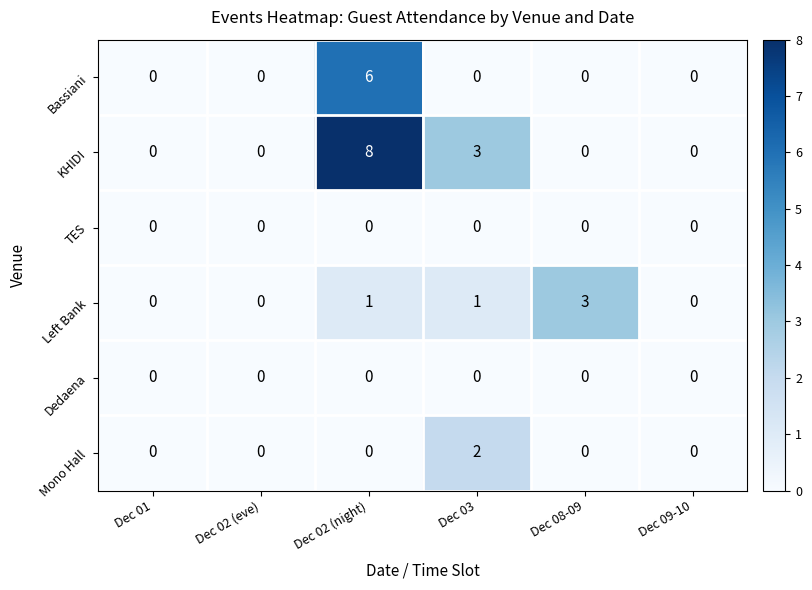

Which series changed the most between Dec 02 (night) and Dec 09-10?

KHIDI